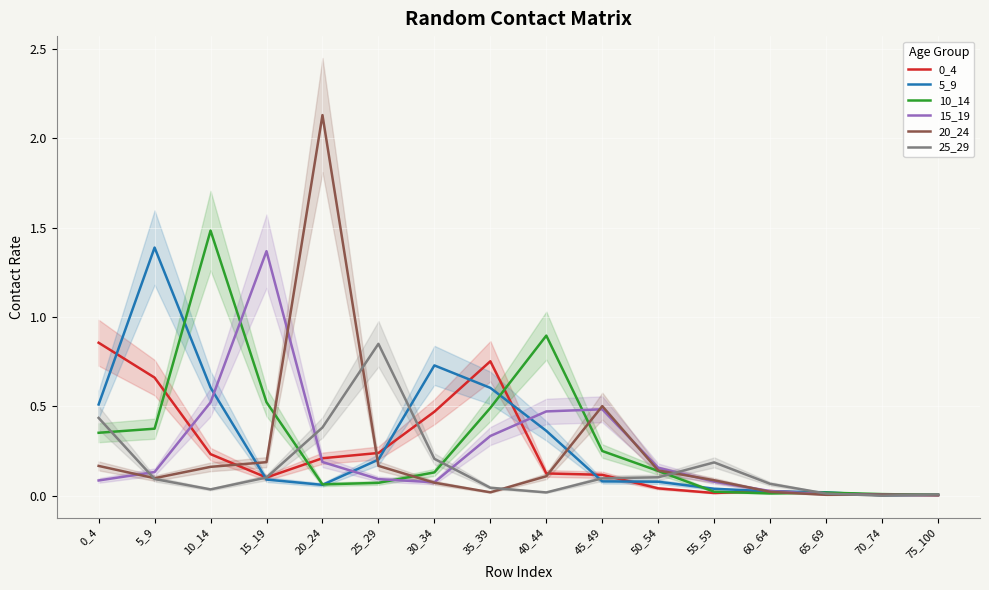

Reading right to left, transcribe all the data shown in this chart.

0_4: 75_100=0.0	70_74=0.0	65_69=0.0	60_64=0.0	55_59=0.0	50_54=0.0	45_49=0.1	40_44=0.1	35_39=0.8	30_34=0.5	25_29=0.2	20_24=0.2	15_19=0.1	10_14=0.2	5_9=0.7	0_4=0.9
5_9: 75_100=0.0	70_74=0.0	65_69=0.0	60_64=0.0	55_59=0.0	50_54=0.1	45_49=0.1	40_44=0.4	35_39=0.6	30_34=0.7	25_29=0.2	20_24=0.1	15_19=0.1	10_14=0.6	5_9=1.4	0_4=0.5
10_14: 75_100=0.0	70_74=0.0	65_69=0.0	60_64=0.0	55_59=0.0	50_54=0.1	45_49=0.3	40_44=0.9	35_39=0.5	30_34=0.1	25_29=0.1	20_24=0.1	15_19=0.5	10_14=1.5	5_9=0.4	0_4=0.4
15_19: 75_100=0.0	70_74=0.0	65_69=0.0	60_64=0.0	55_59=0.1	50_54=0.2	45_49=0.5	40_44=0.5	35_39=0.3	30_34=0.1	25_29=0.1	20_24=0.2	15_19=1.4	10_14=0.5	5_9=0.1	0_4=0.1
20_24: 75_100=0.0	70_74=0.0	65_69=0.0	60_64=0.0	55_59=0.1	50_54=0.1	45_49=0.5	40_44=0.1	35_39=0.0	30_34=0.1	25_29=0.2	20_24=2.1	15_19=0.2	10_14=0.2	5_9=0.1	0_4=0.2
25_29: 75_100=0.0	70_74=0.0	65_69=0.0	60_64=0.1	55_59=0.2	50_54=0.1	45_49=0.1	40_44=0.0	35_39=0.0	30_34=0.2	25_29=0.8	20_24=0.4	15_19=0.1	10_14=0.0	5_9=0.1	0_4=0.4